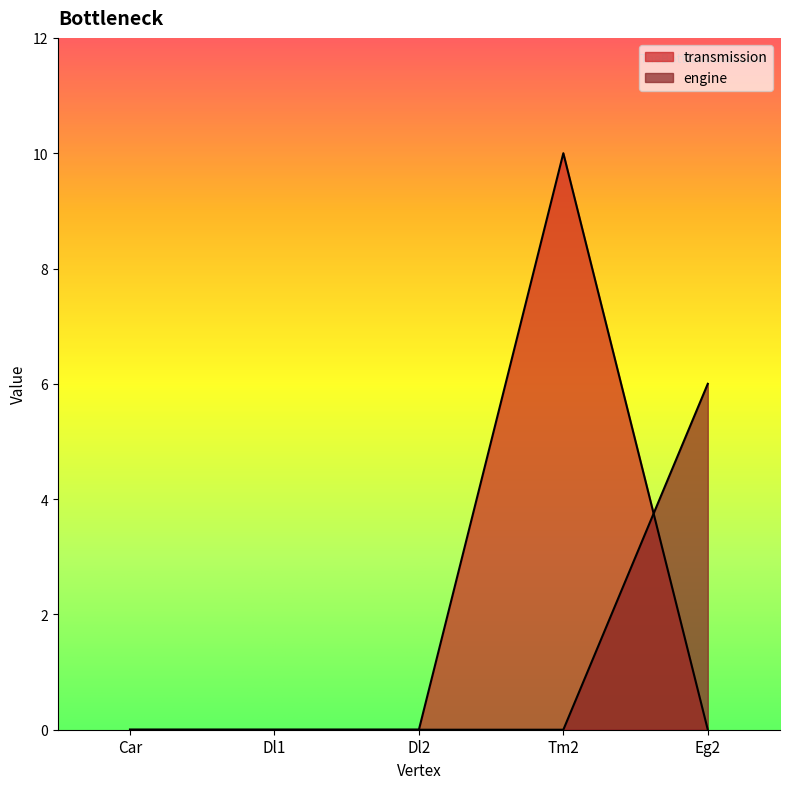

How many data points in engine are above 0?

1